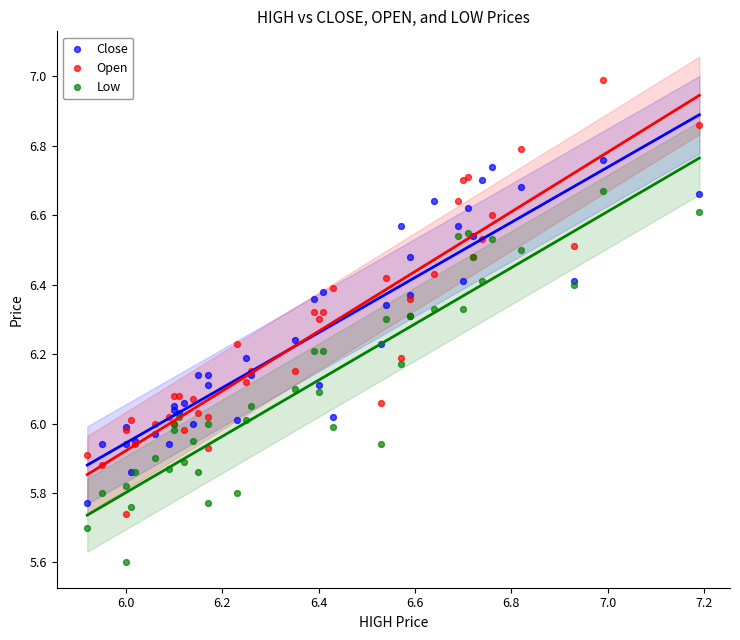

Which series reaches the maximum Y coordinate?

Open